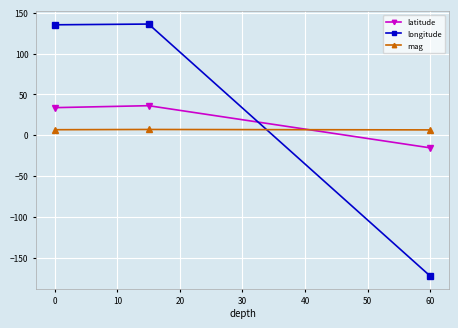

What are all the series names shown in the legend?

latitude, longitude, mag